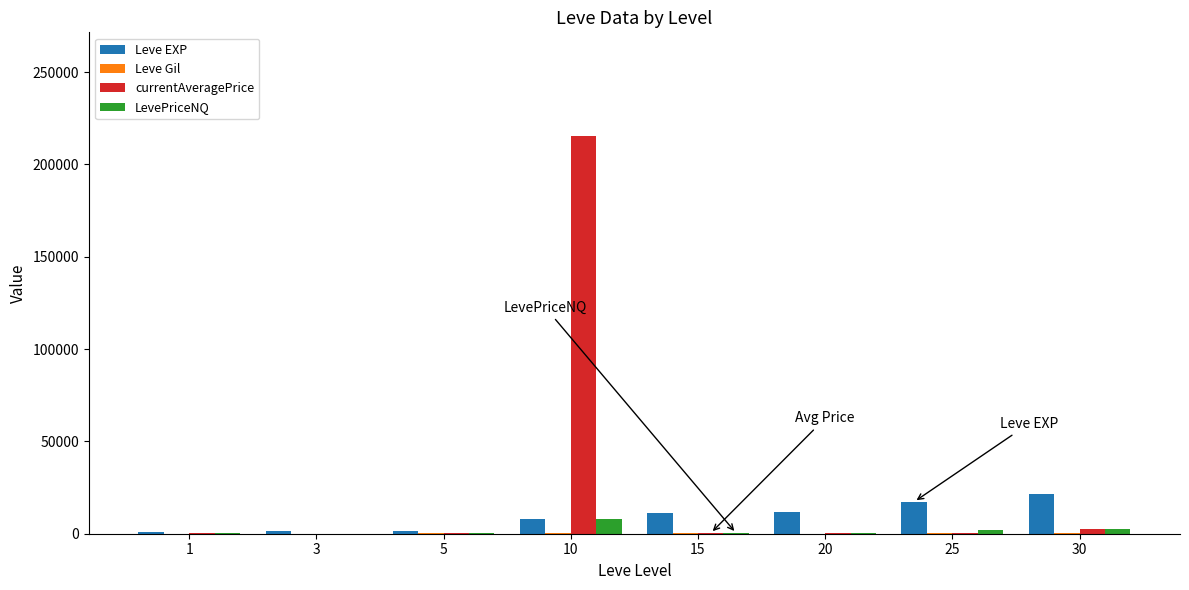

Where is currentAveragePrice nearest to the value 107790?

30